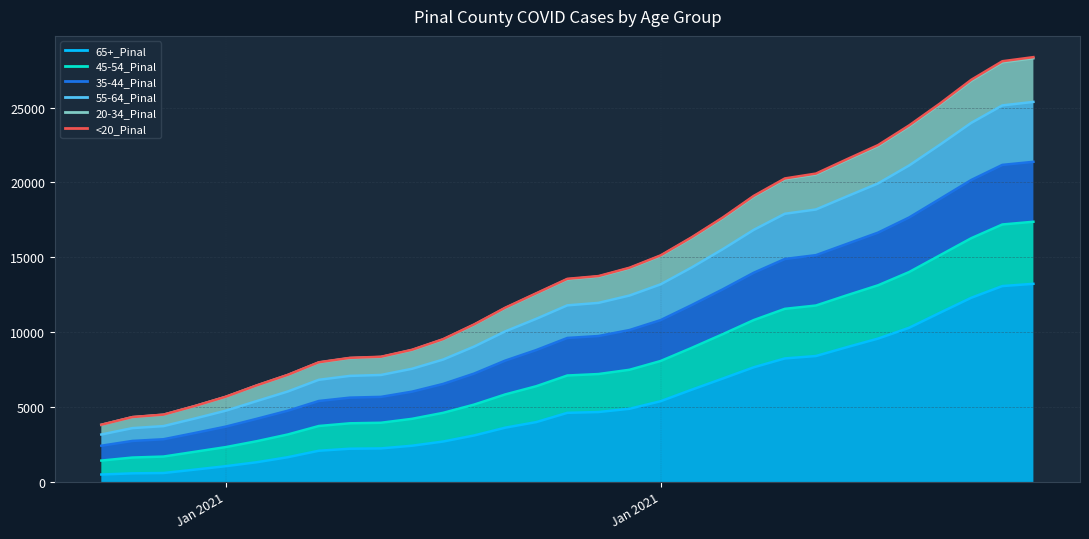

How many distinct data groups are displayed?

6